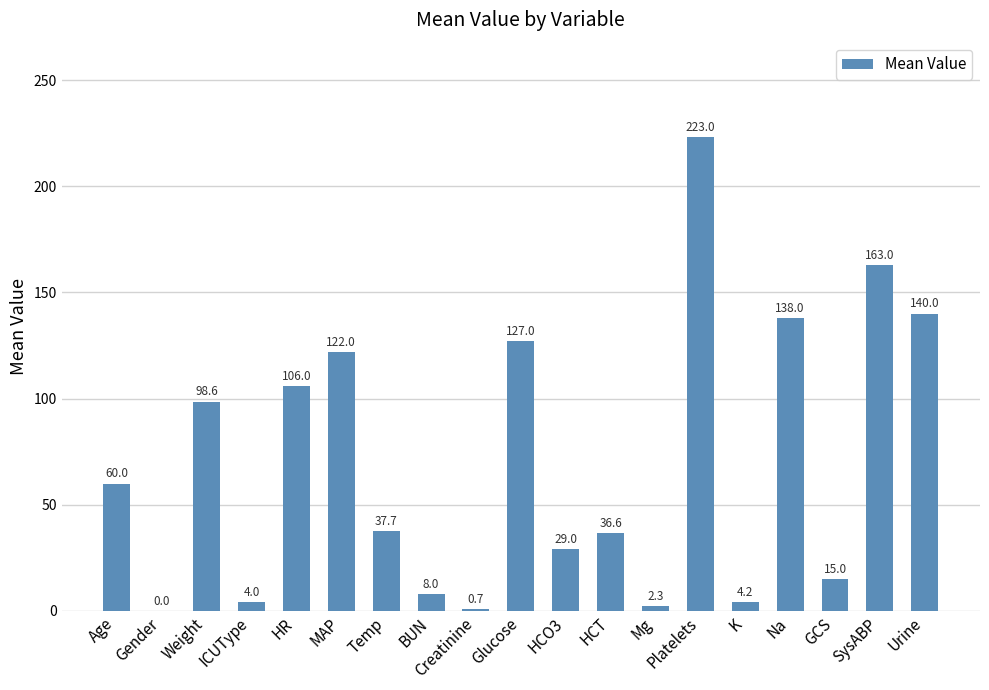

Are the bars horizontal?

No